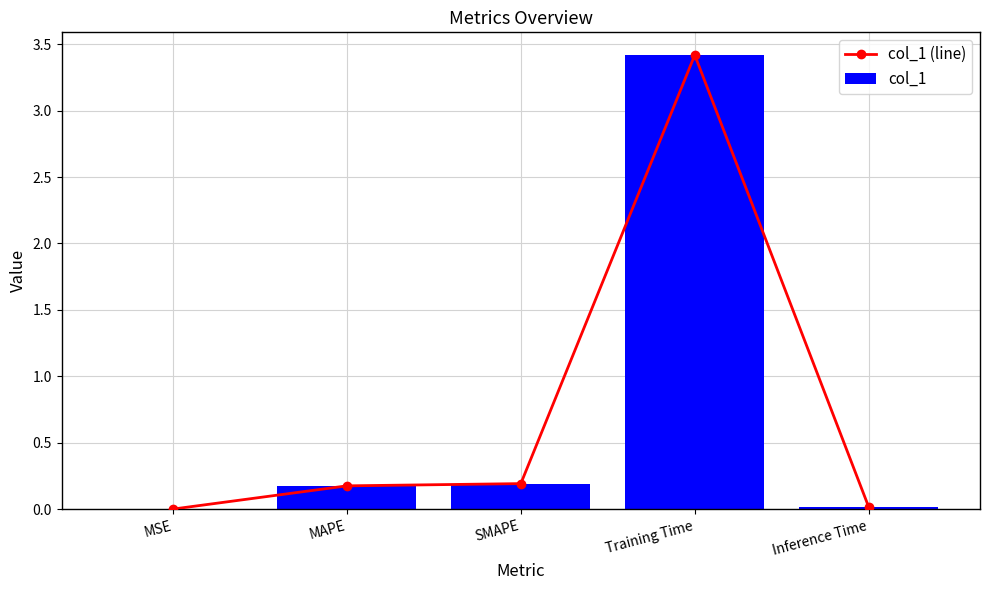

What are all the series names shown in the legend?

col_1 (line), col_1